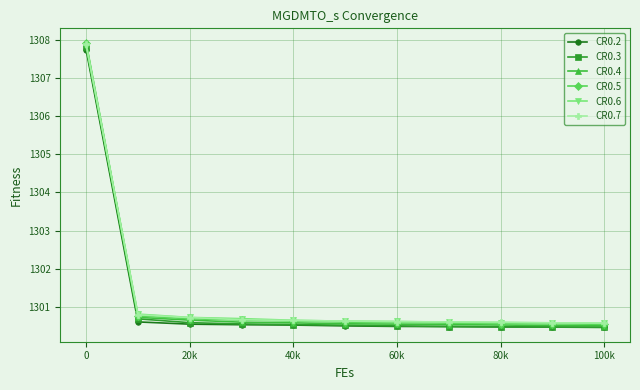

Which series has the largest range (max minus min)?

CR0.4